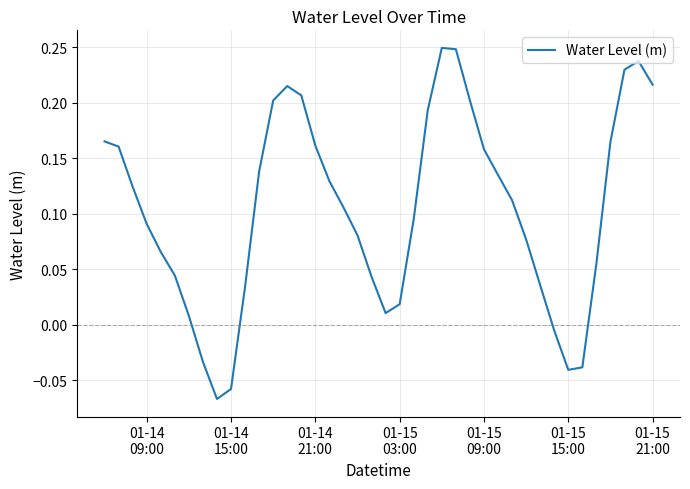

What is the difference between the maximum and minimum values?

0.3